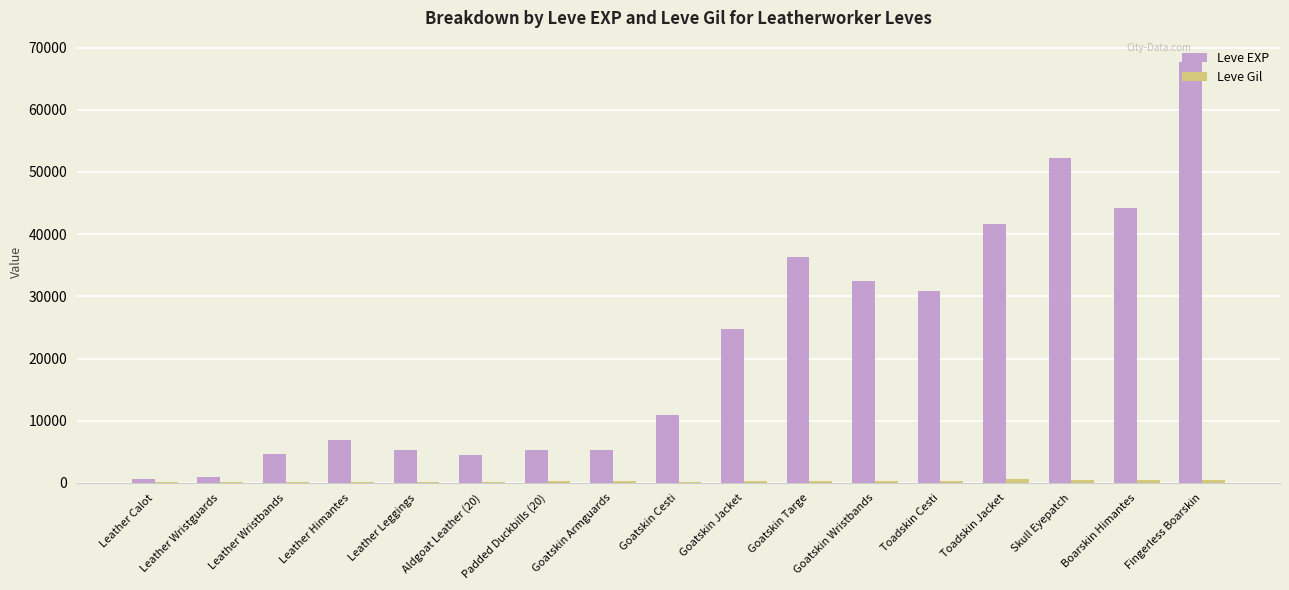

The value of Leve EXP at Goatskin Targe is 52532. True or false?

False